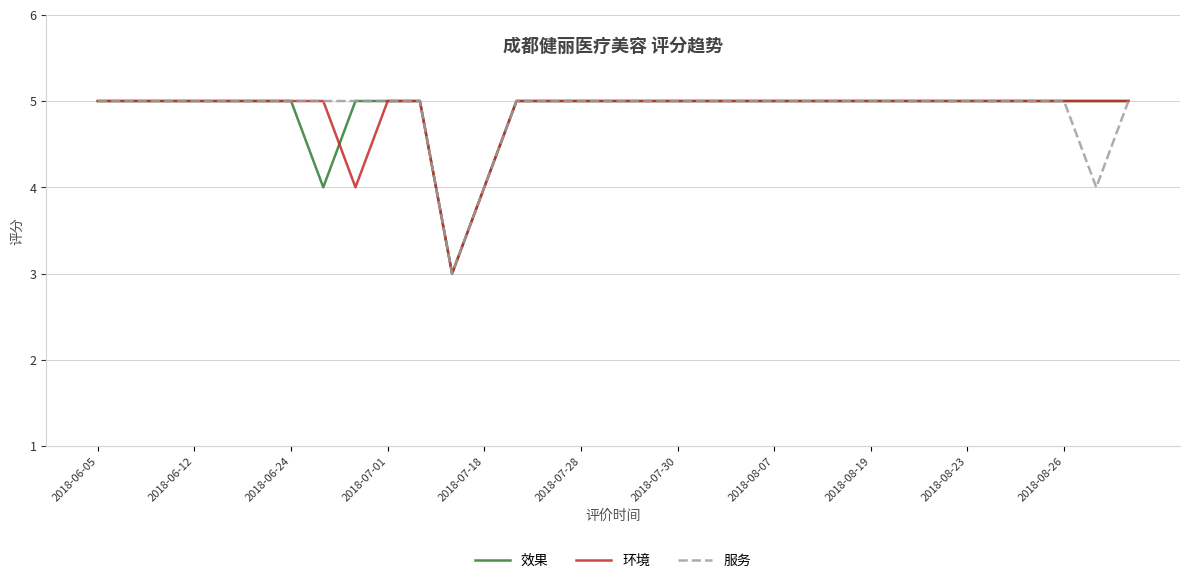

What is the sum of all 环境 values?

161